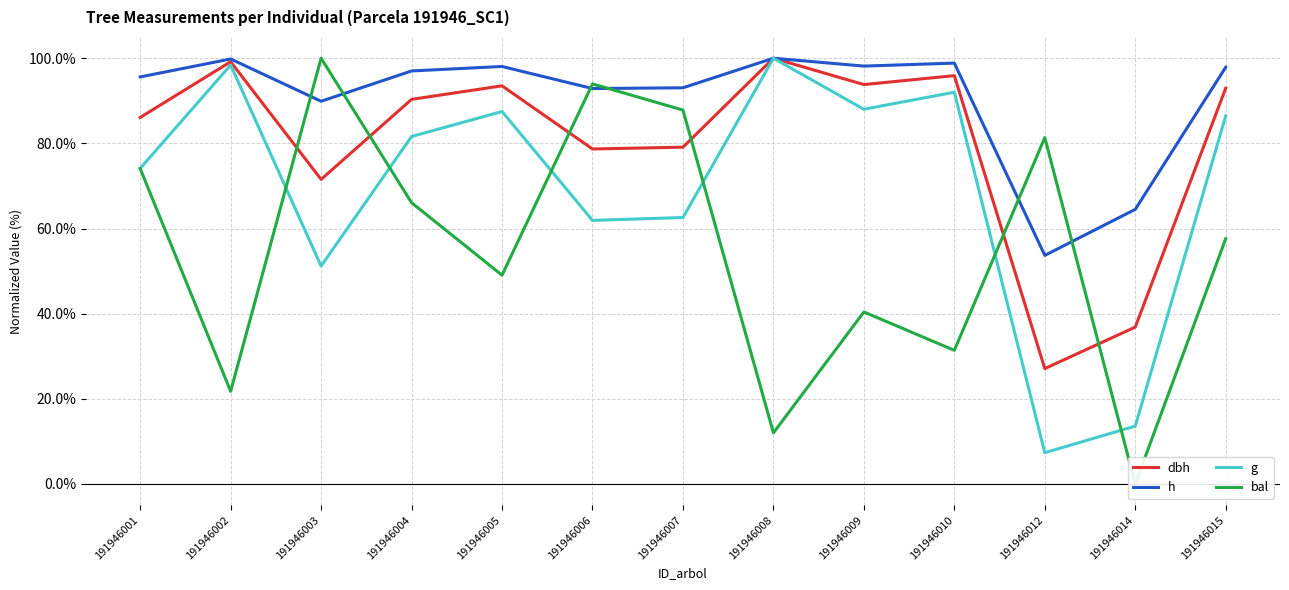

What value does the g series have at 191946015?

86.5